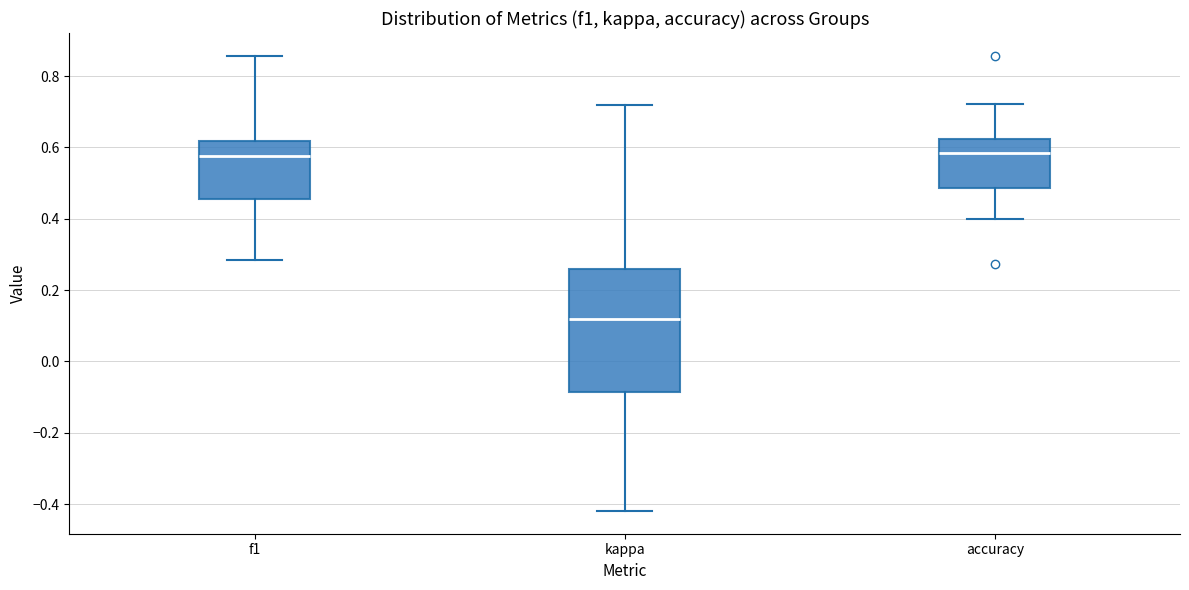

Reading left to right, transcribe this box plot: for each box, give where its median line is, the range the box spans, and where its two whiskers end, as read against the y-axis. The values are not printed on the chart, so give them approximately, as read against the axis.

f1: median 0.58, box 0.46 to 0.62, whiskers 0.28 to 0.86
kappa: median 0.12, box -0.08 to 0.26, whiskers -0.42 to 0.72
accuracy: median 0.58, box 0.48 to 0.62, whiskers 0.40 to 0.72